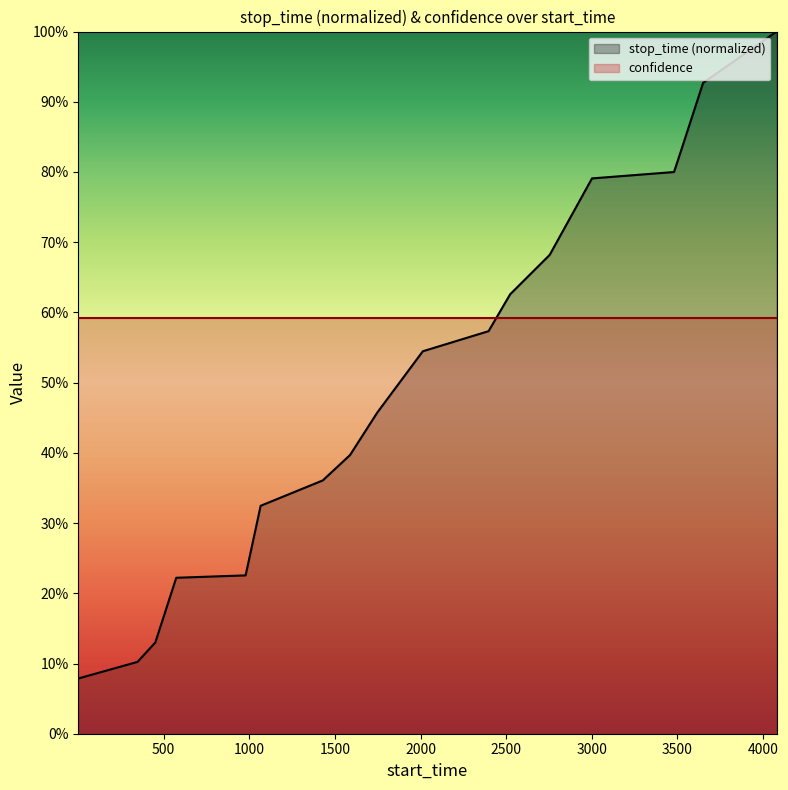

The value at 2397 is 0.4. True or false?

False